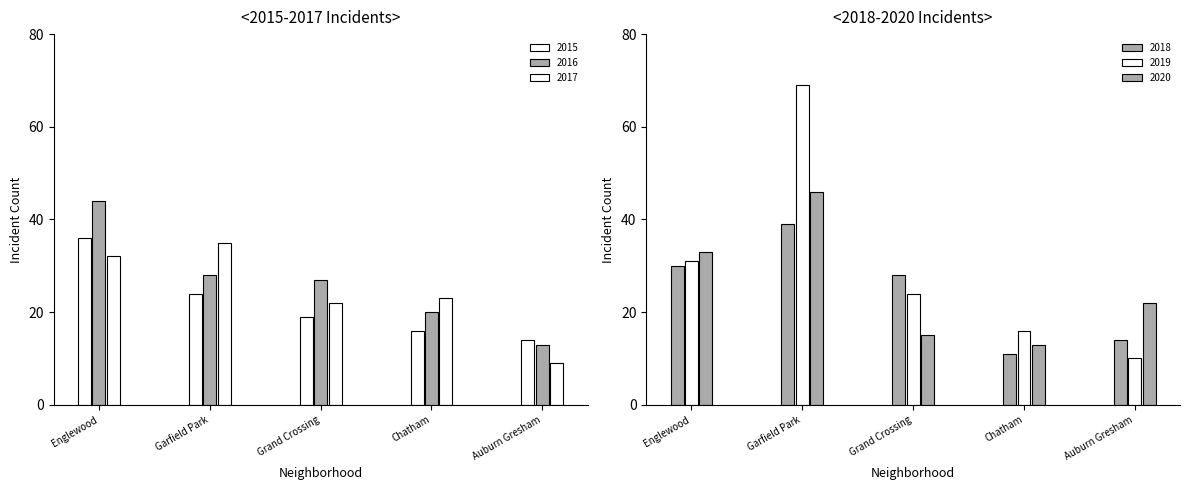

List the series in order of their peak value, lowest first.

2017, 2015, 2018, 2016, 2020, 2019